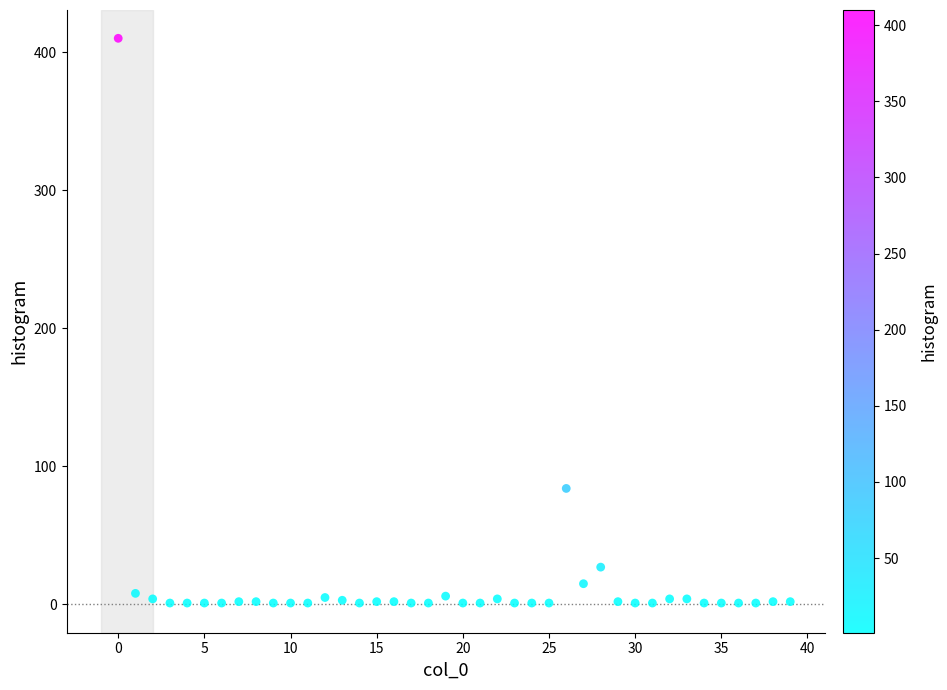

What is the range of Y values (max minus min)?

409